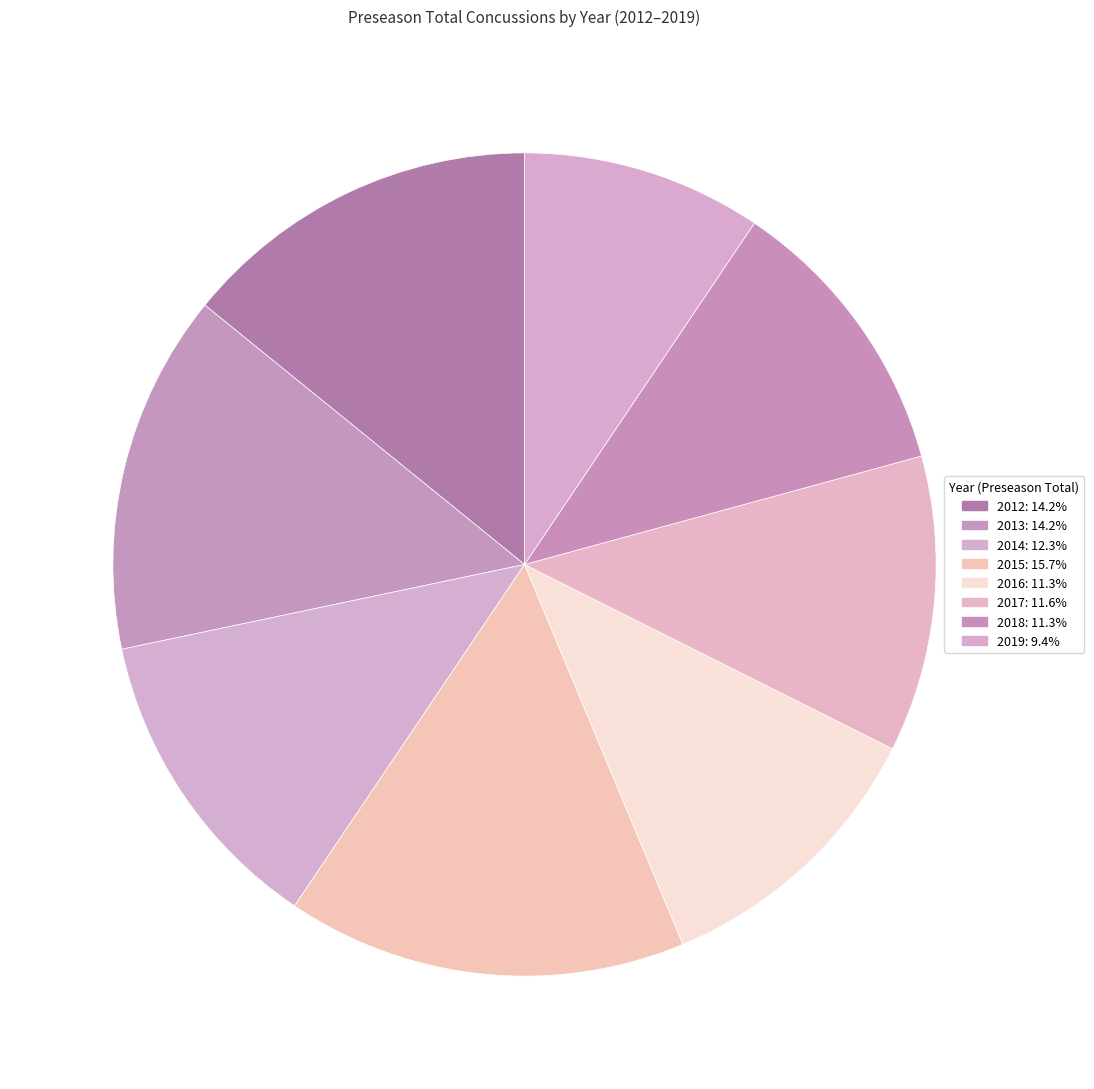

How many segments does this pie chart have?

8